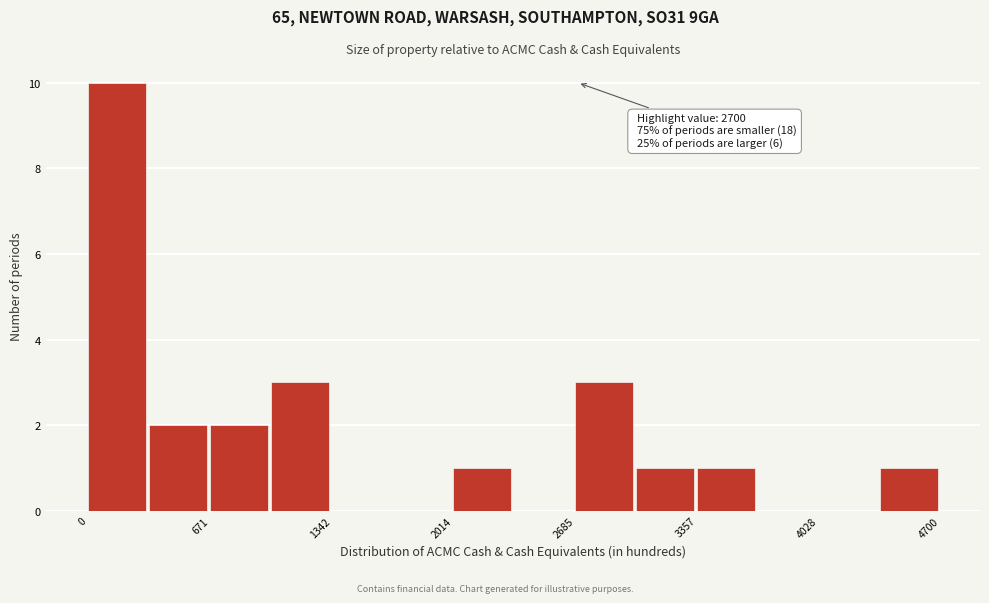

Around what value on the x-axis is the tallest bar? Give the approximate position of its centre, as read against the axis.

200